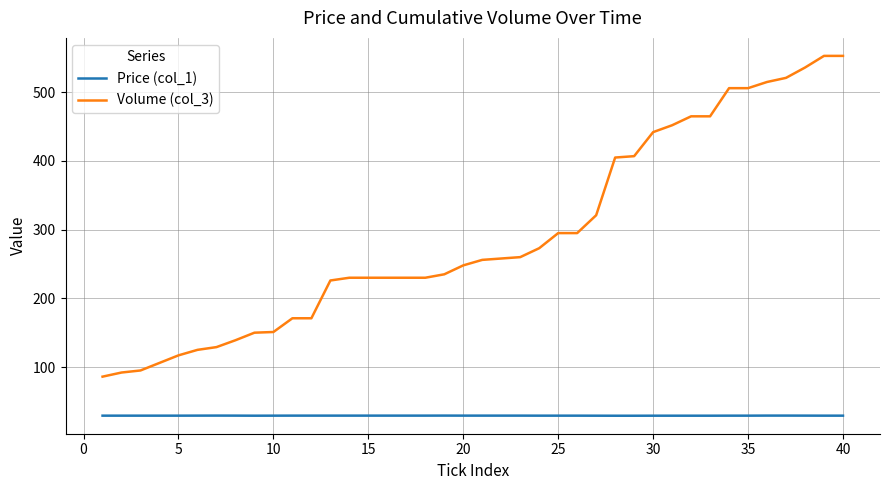

Which series has the widest spread of values?

Volume (col_3)